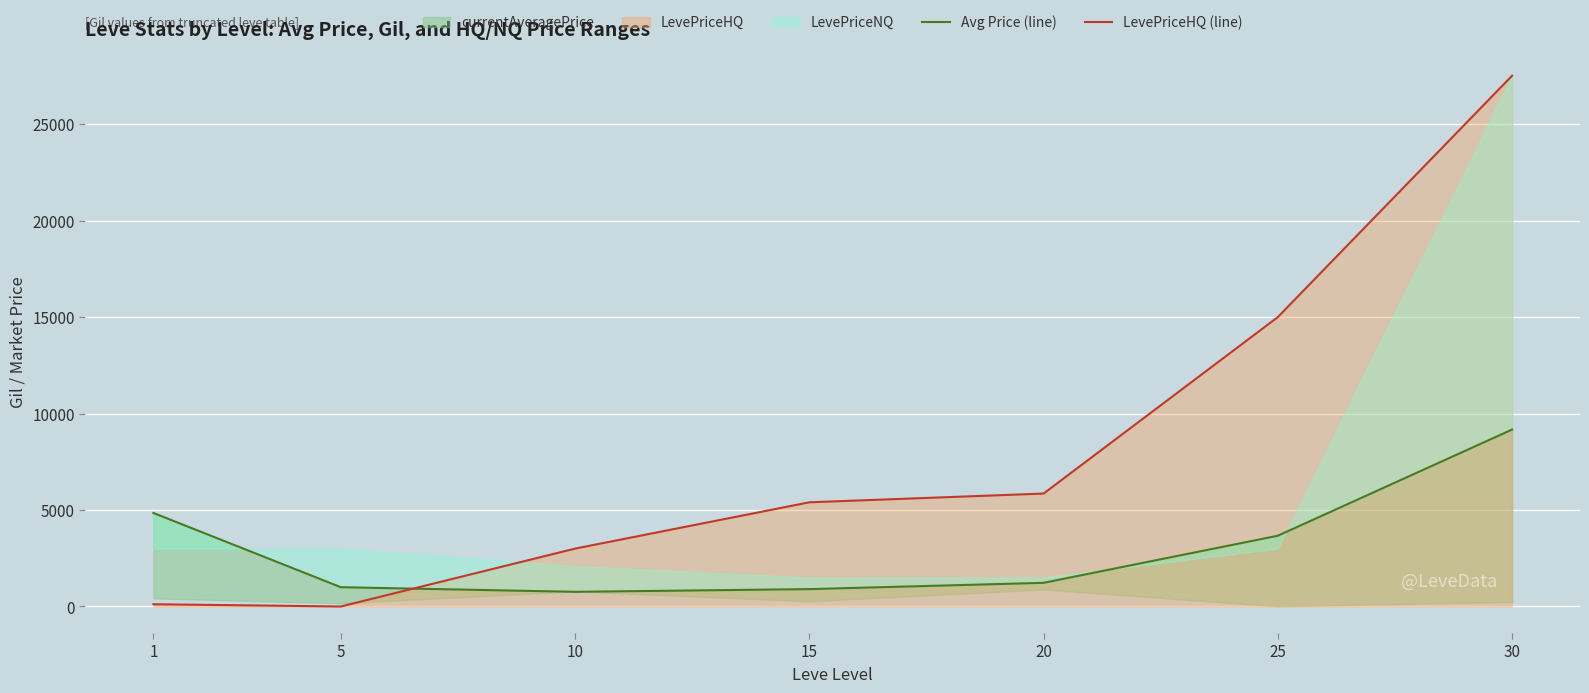

How many interior local valleys does the Avg Price (line) series have?

1